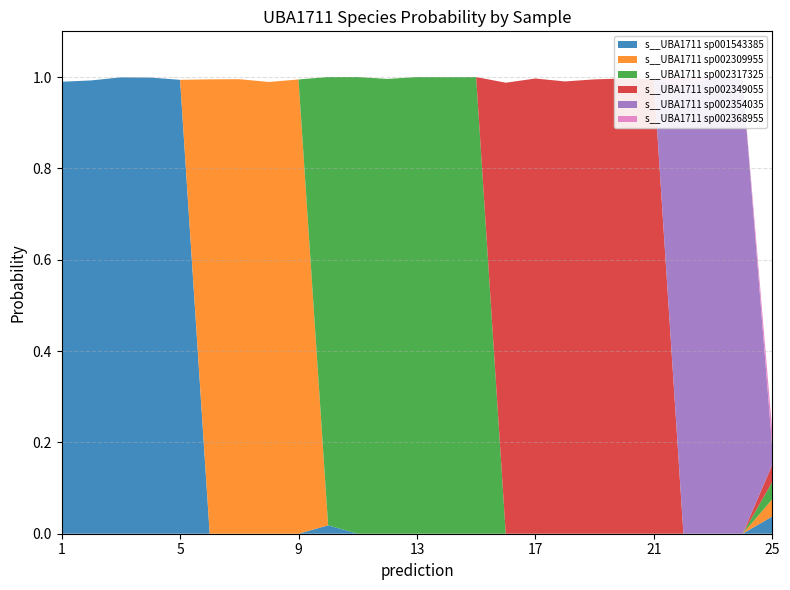

What are all the series names shown in the legend?

s__UBA1711 sp001543385, s__UBA1711 sp002309955, s__UBA1711 sp002317325, s__UBA1711 sp002349055, s__UBA1711 sp002354035, s__UBA1711 sp002368955